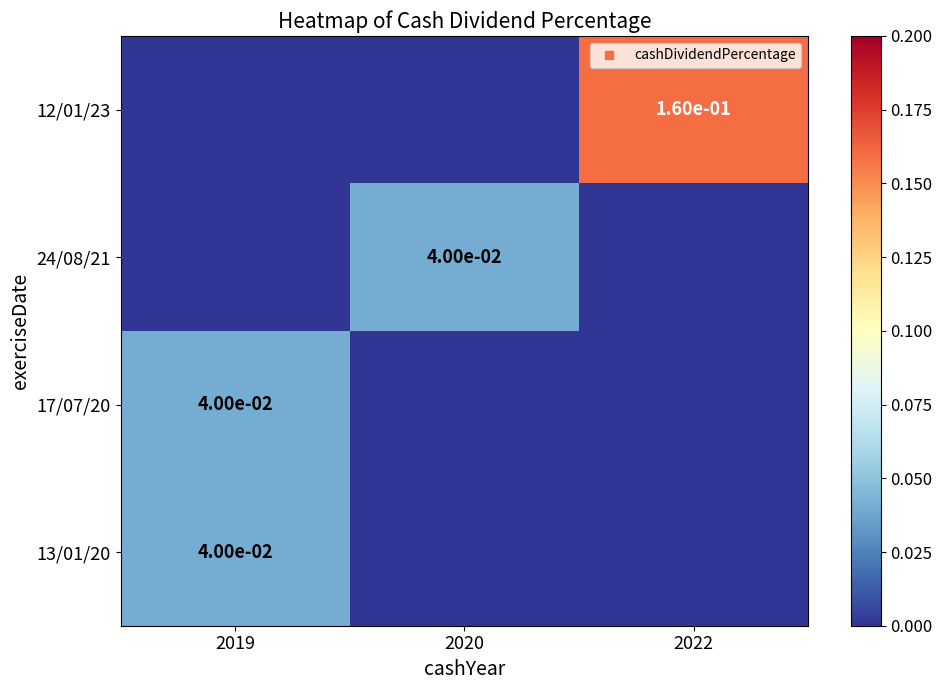

List the labels in order of 24/08/21 value, smallest first.

2019, 2022, 2020